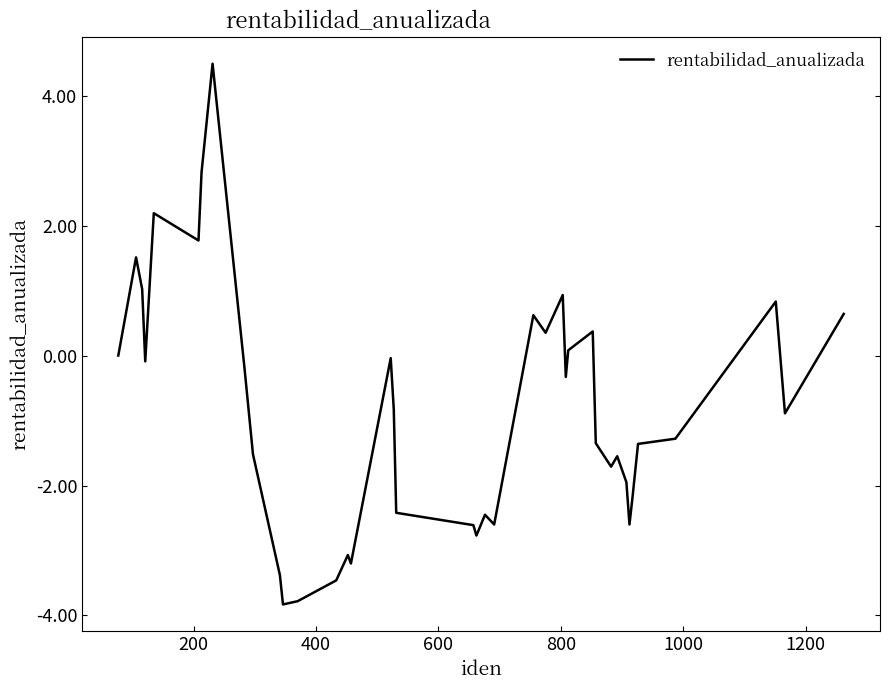

What is the difference between the maximum and minimum values?

8.3